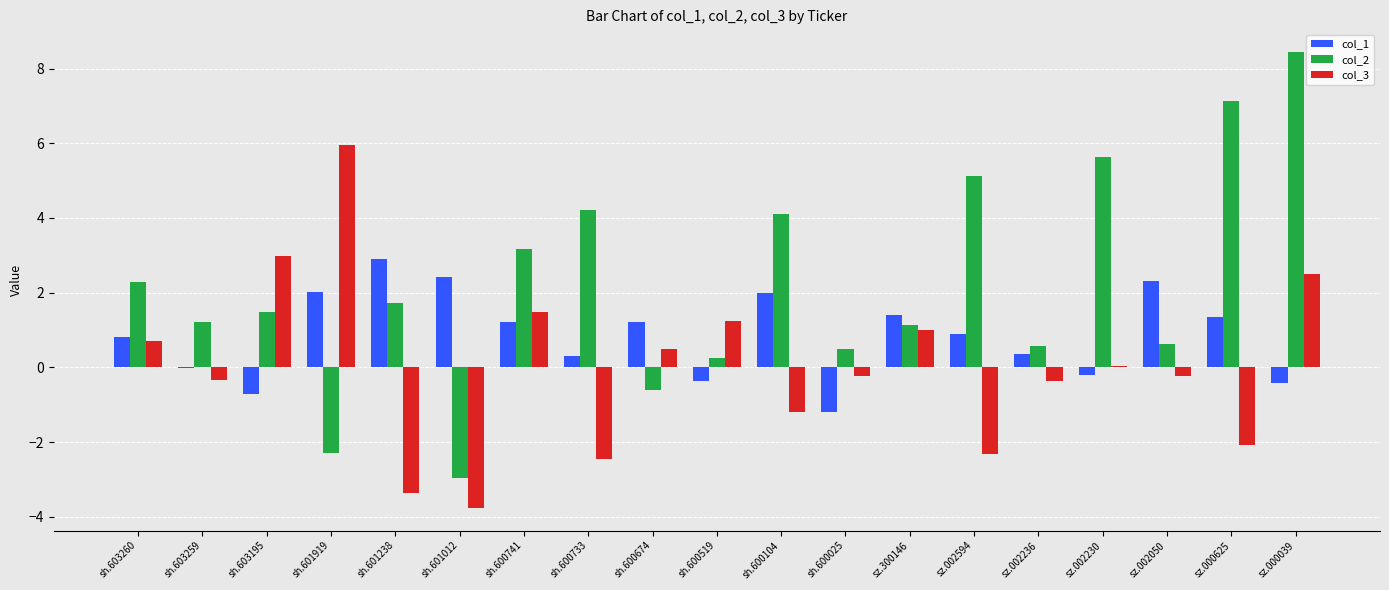

What is the highest value of the col_1 series?

2.9